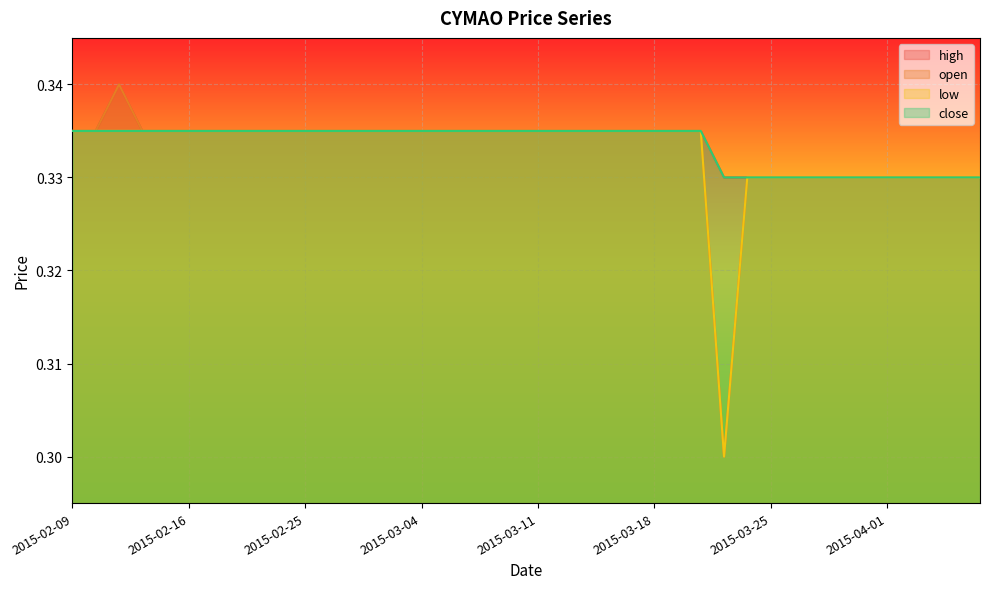

Is it true that close equals 0.3 at 2015-02-25?

True